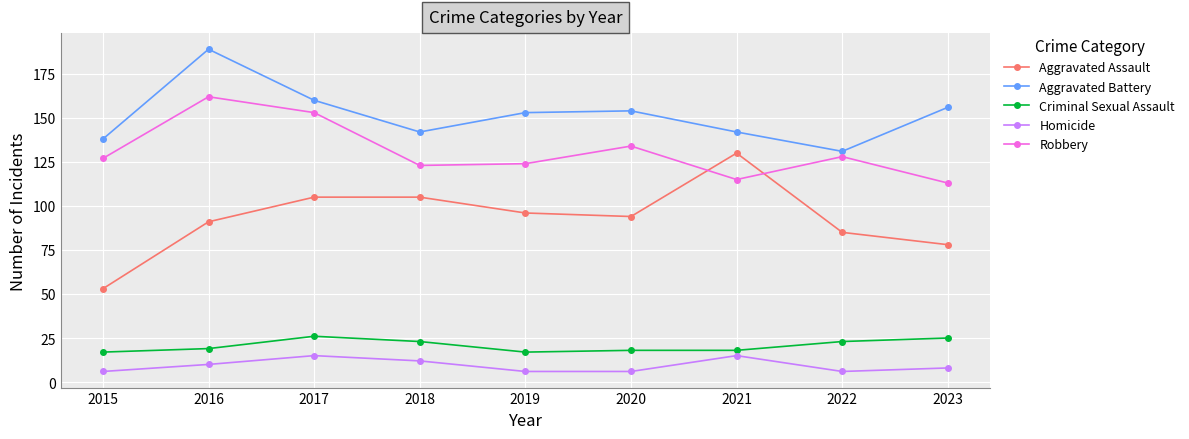

At which label does Robbery reach its peak?

2016